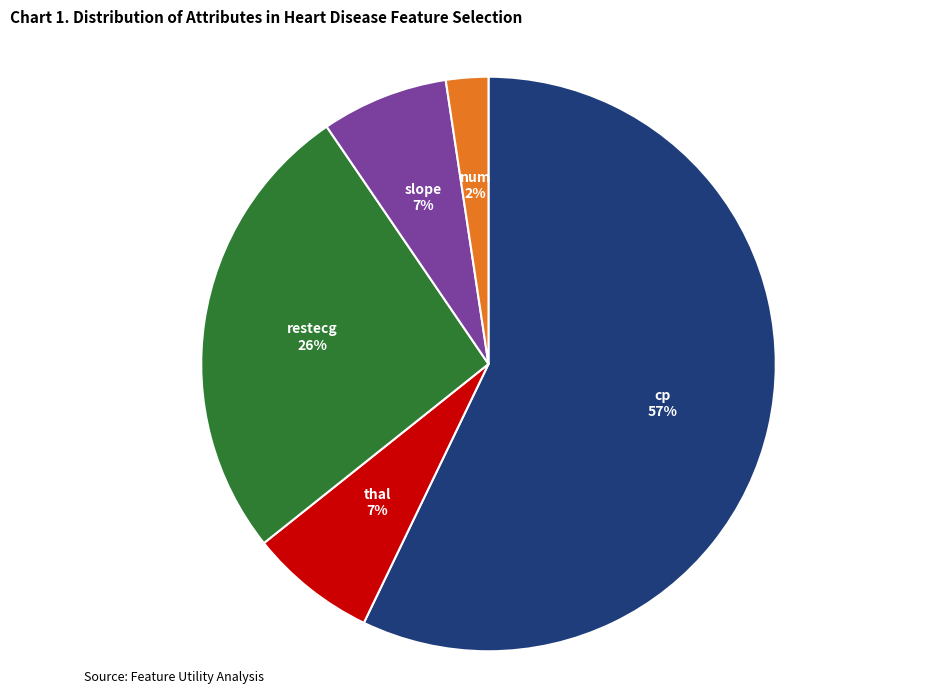

Between restecg and num, which is larger?

restecg